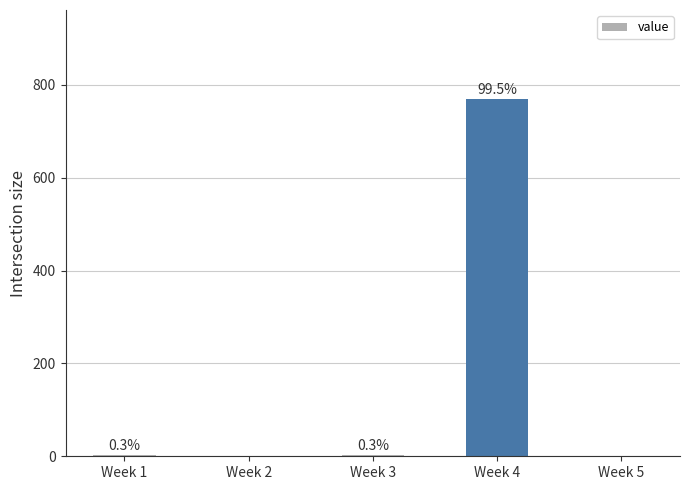

The value at Week 2 is 0. True or false?

True